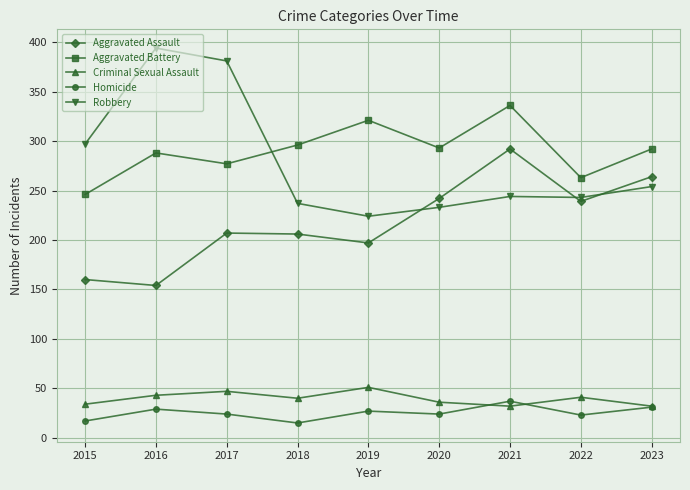

What are all the series names shown in the legend?

Aggravated Assault, Aggravated Battery, Criminal Sexual Assault, Homicide, Robbery